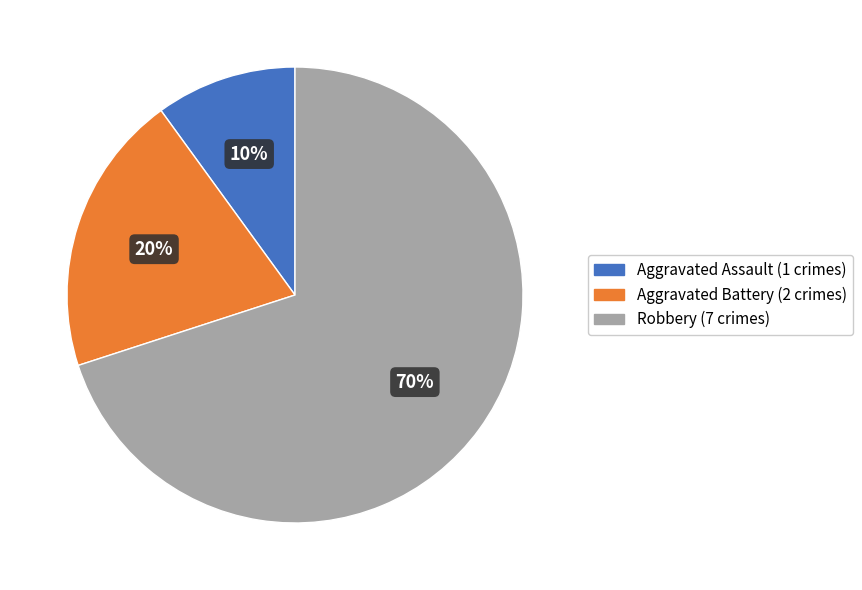

What is the ratio of the value at Aggravated Battery to the value at Robbery?

0.3